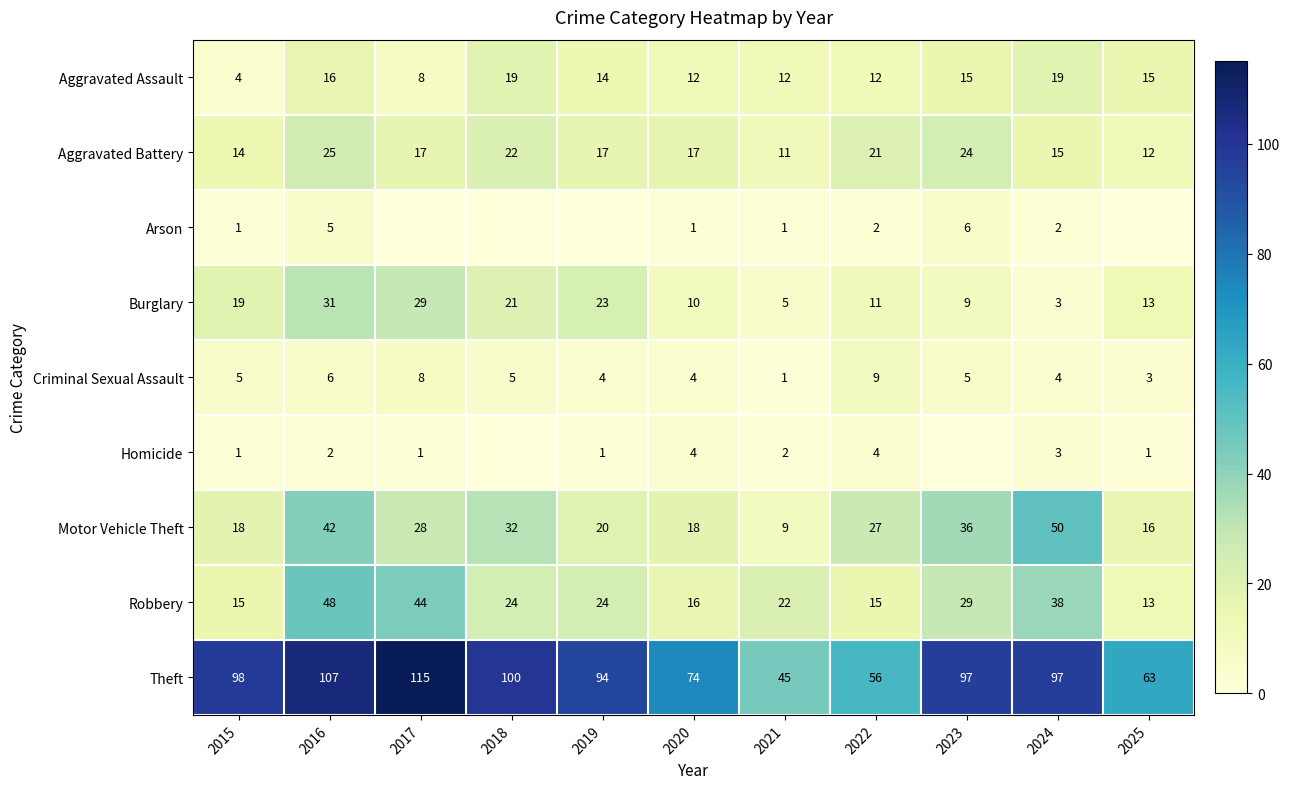

What is the average value of the Motor Vehicle Theft series?

27